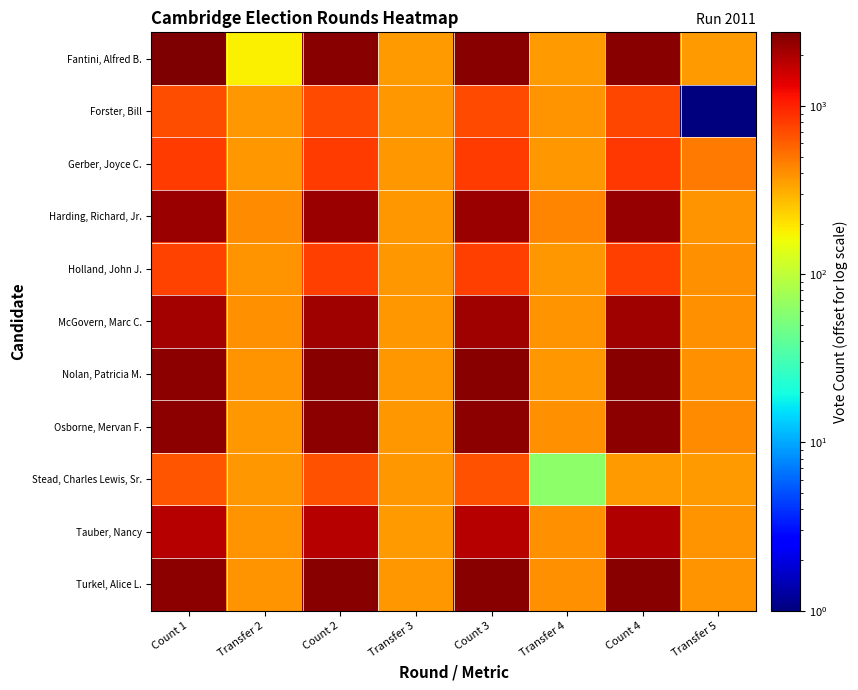

How many data points does each series have?

8